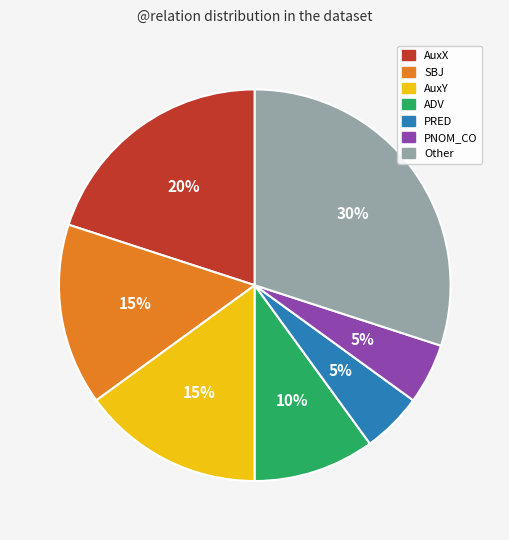

Is the sum of ADV and AuxX greater than half?

No